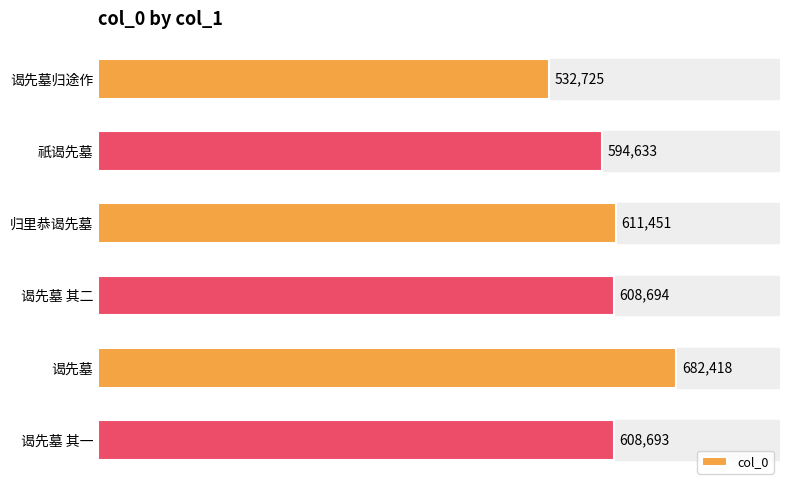

True or false: the data shows 594633 at 祇谒先墓.

True